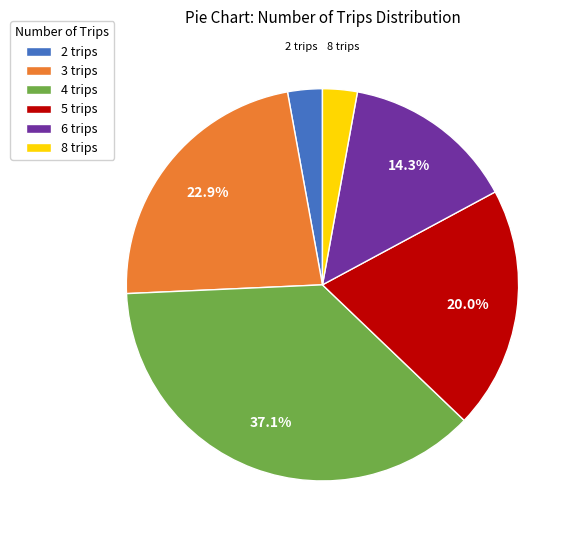

Which slice is the largest?

4 trips